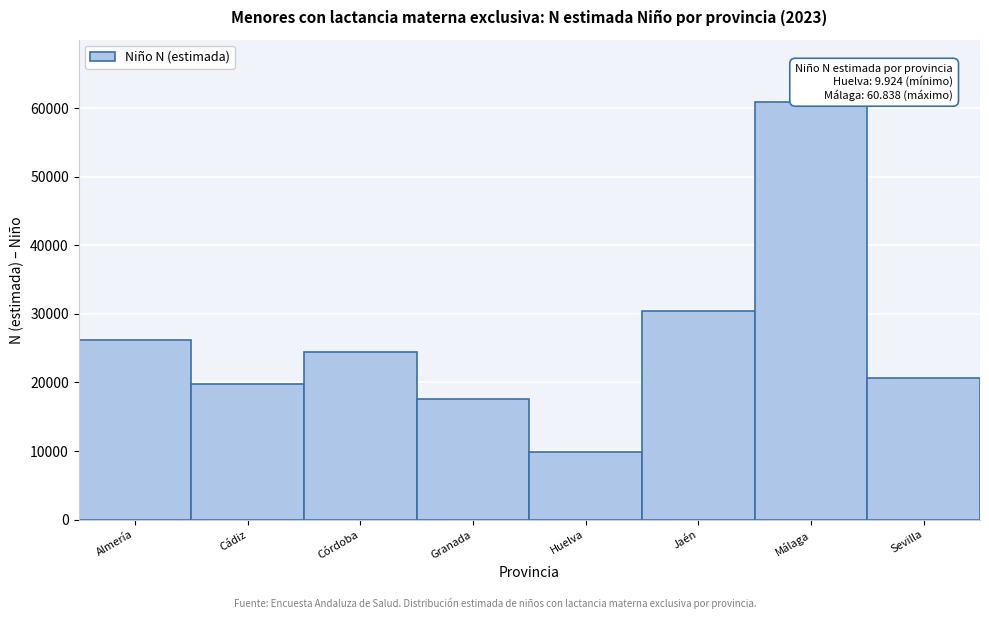

Reading right to left, transcribe all the data shown in this chart.

20716	60838	30492	9924	17657	24505	19817	26211